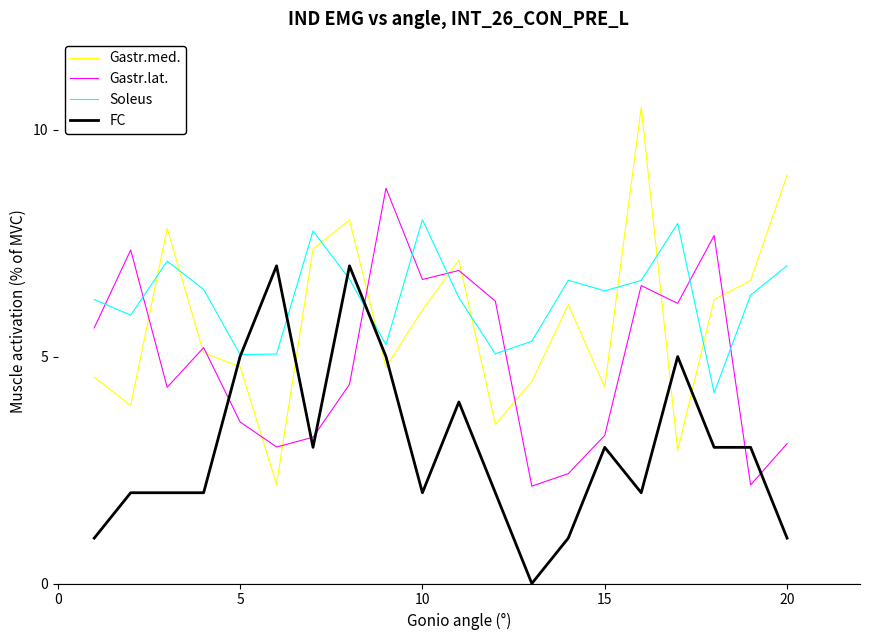

Which series has the largest range (max minus min)?

Gastr.med.